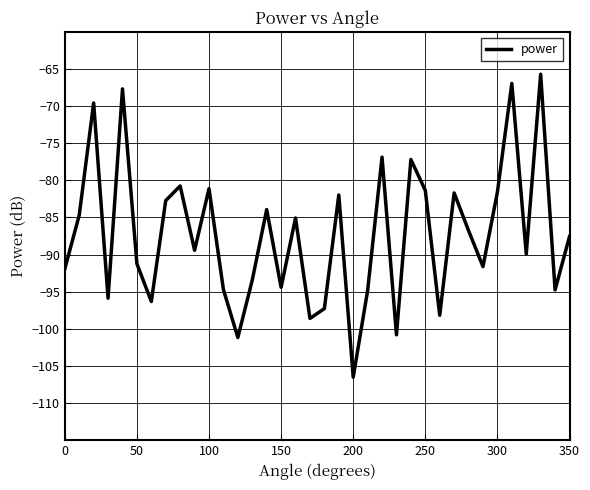

What is the difference between the maximum and minimum values?

40.8